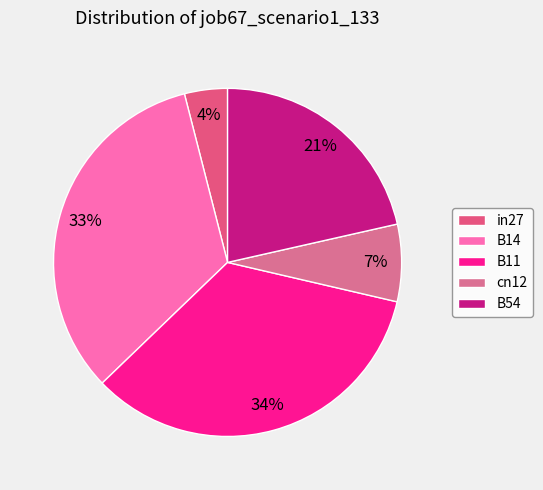

What percentage is the B11 slice, to the nearest percent?

34%